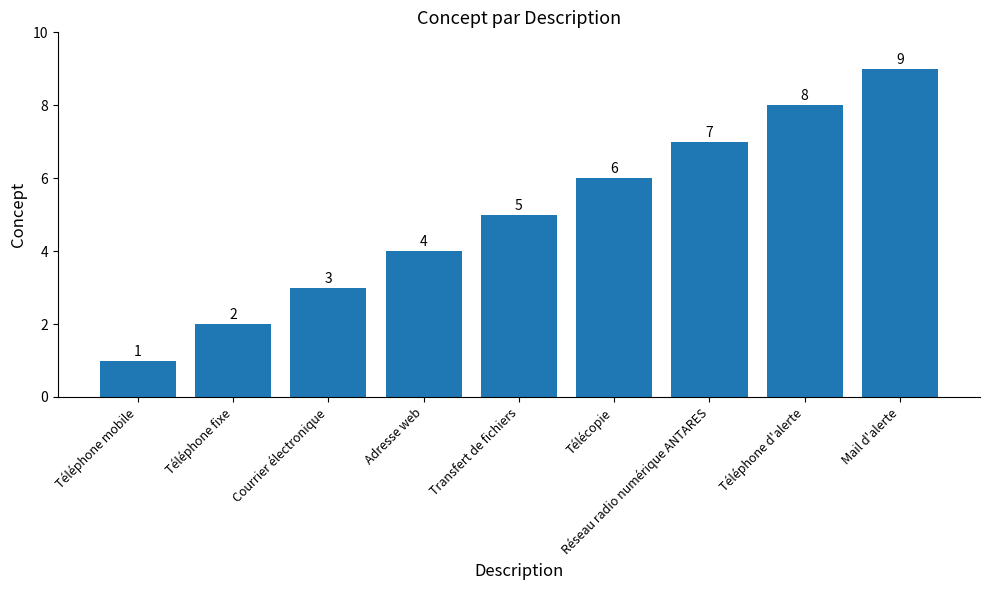

Approximately how many times larger is the value at Transfert de fichiers compared to Réseau radio numérique ANTARES?

0.7